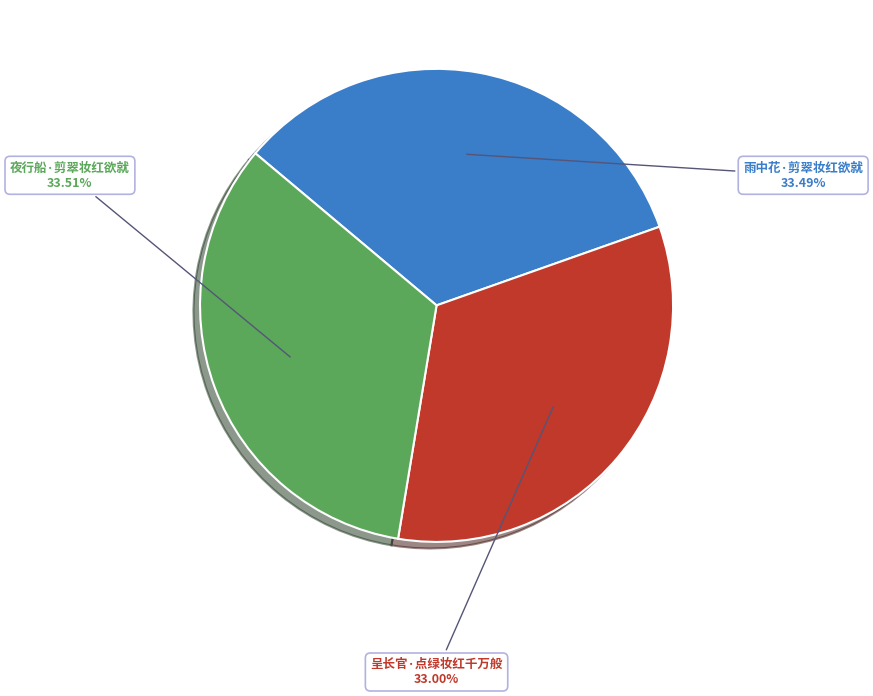

Is there a majority slice in this chart?

No